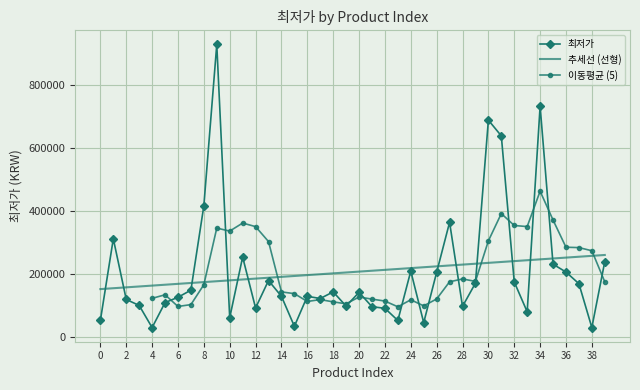

Which category has the highest value across all series?

9